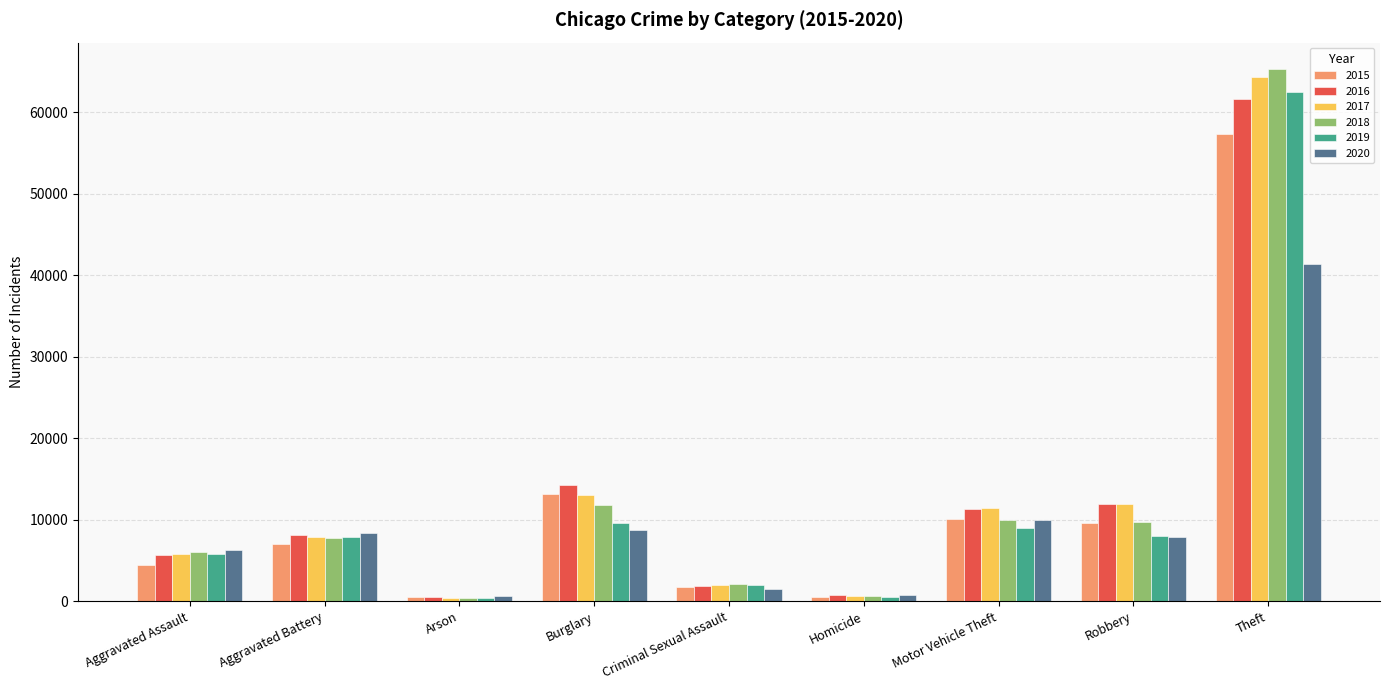

Which series has the largest range (max minus min)?

2018